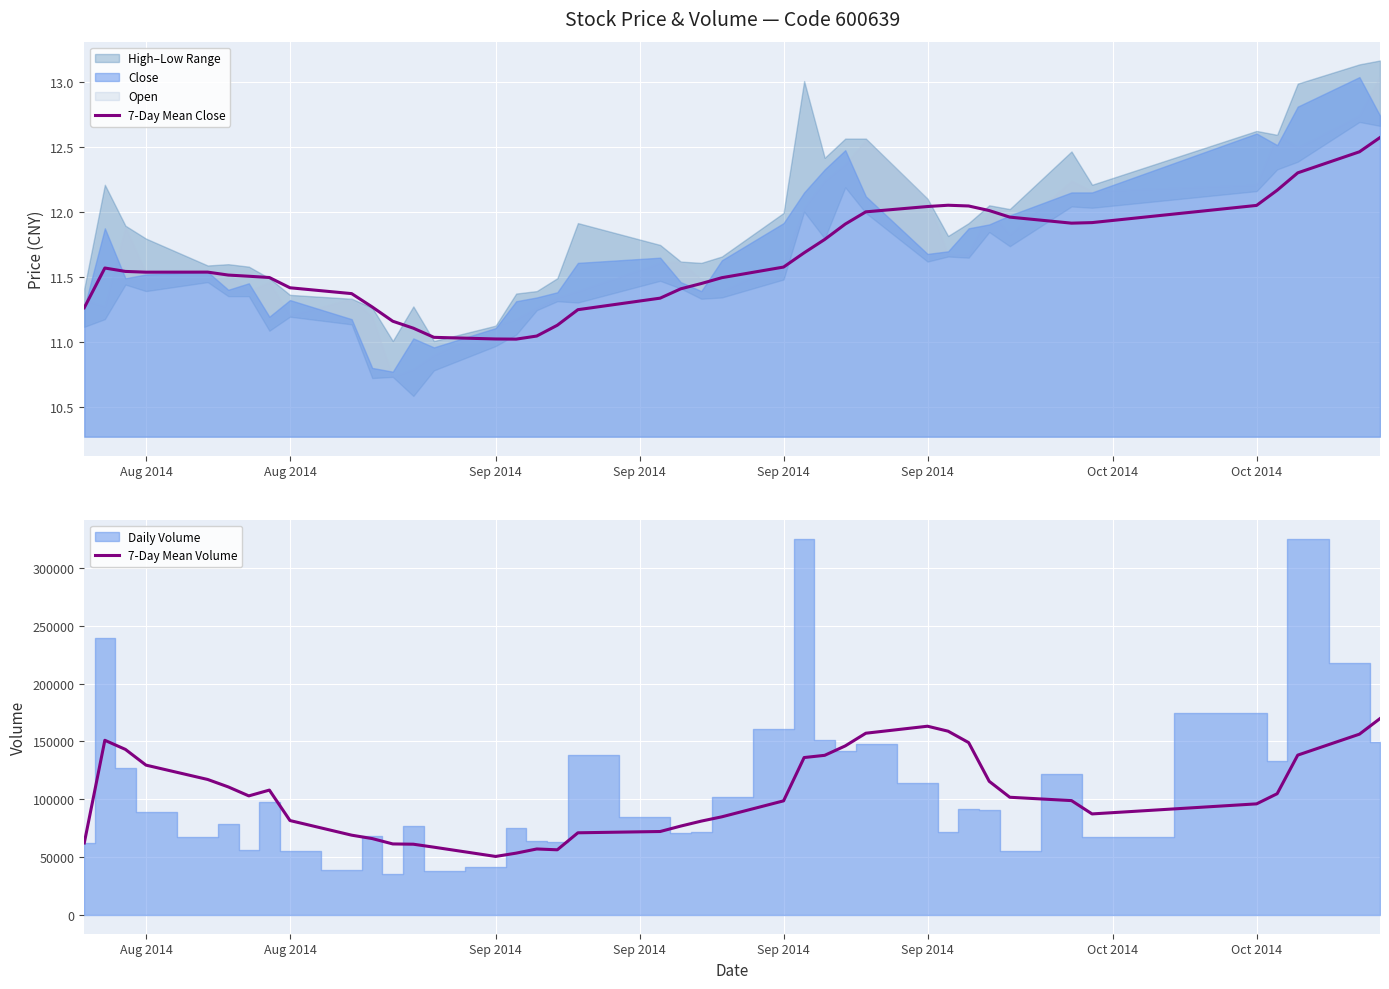

Reading left to right, extract all data points from this chart.

7-Day Mean Close: 11.3	11.6	11.5	11.5	11.5	11.5	11.5	11.5	11.4	11.4	11.3	11.2	11.1	11.0	11.0	11.0	11.0	11.1	11.2	11.3	11.4	11.4	11.5	11.6	11.7	11.8	11.9	12.0	12.0	12.0	12.0	12.0	12.0	11.9	11.9	12.0	12.2	12.3	12.5	12.6
7-Day Mean Volume: 62235.0	151035.5	143159.0	129553.8	117151.0	110718.7	102947.7	107963.9	81630.0	68971.9	66026.9	61388.9	61154.0	58585.3	50568.1	53436.4	57029.7	56322.4	71024.7	72138.6	76832.9	81133.6	84850.1	98653.7	136115.1	138035.1	146185.4	157154.1	163206.6	158909.4	149033.6	115541.7	101763.7	98867.9	87350.6	96053.9	104841.1	138205.7	156334.6	169816.0